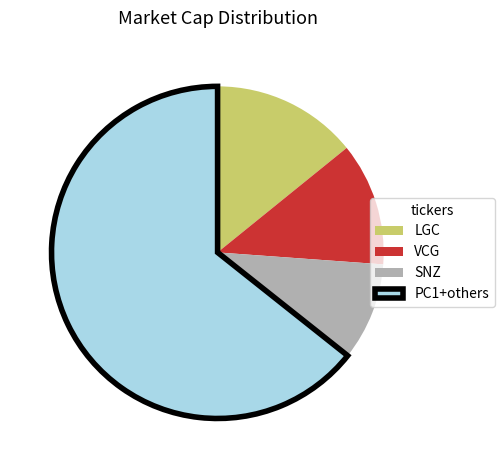

Approximately how many times larger is the value at PC1+others compared to VCG?

5.4